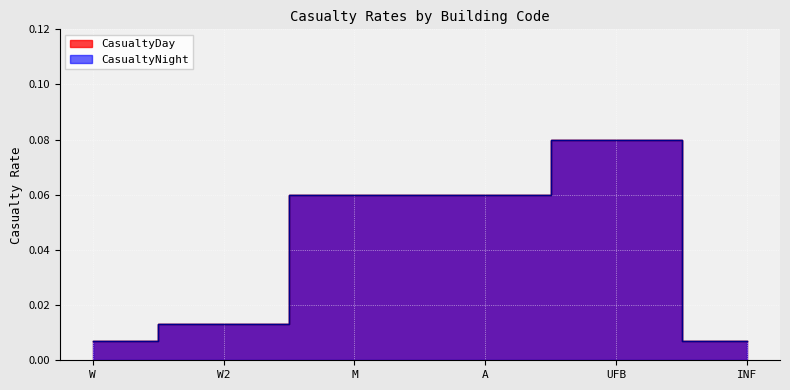

In CasualtyNight, how many points are higher than both neighbors (excluding endpoints)?

1